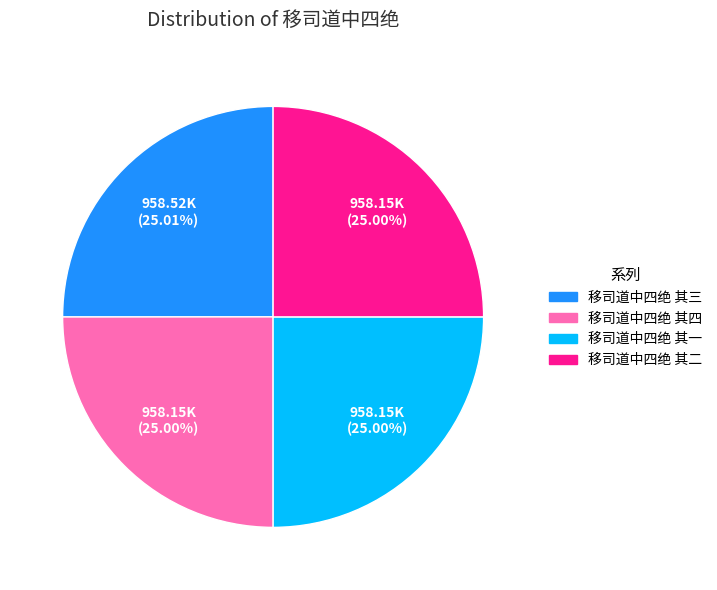

To the nearest percent, what is the combined percentage of 移司道中四绝 其三 and 移司道中四绝 其二?

50%